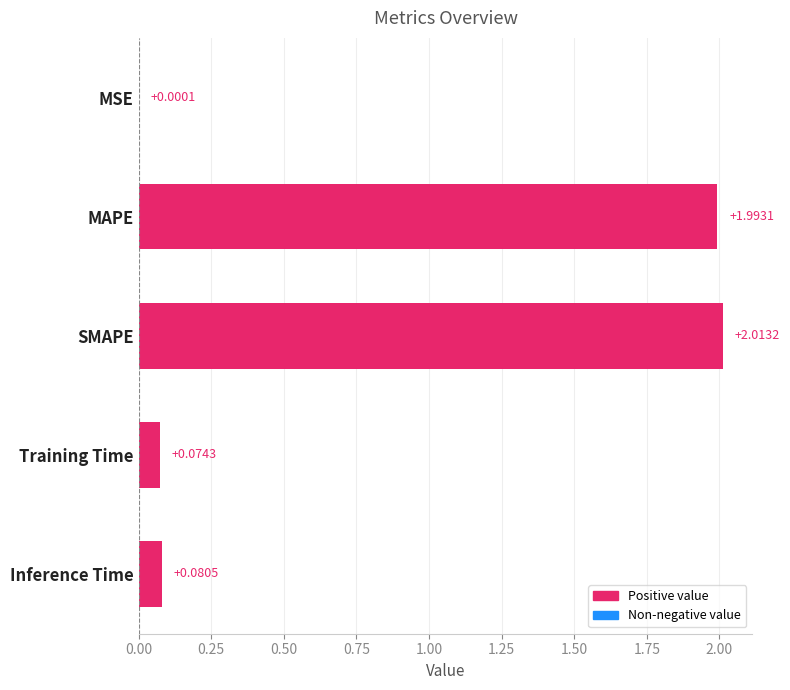

What is the change in value from MAPE to Inference Time?

-1.9